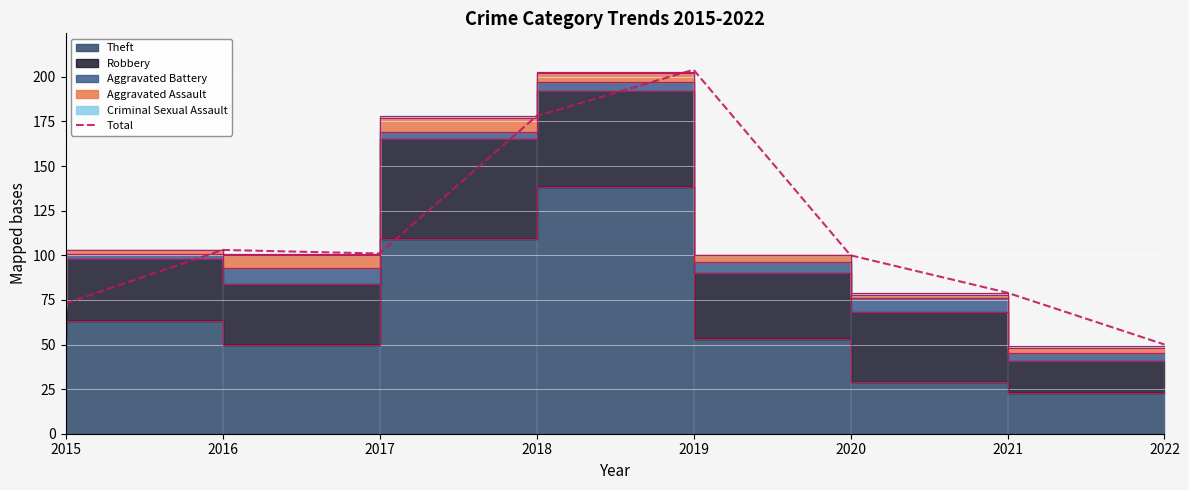

Which label corresponds to the largest value in the chart?

2019